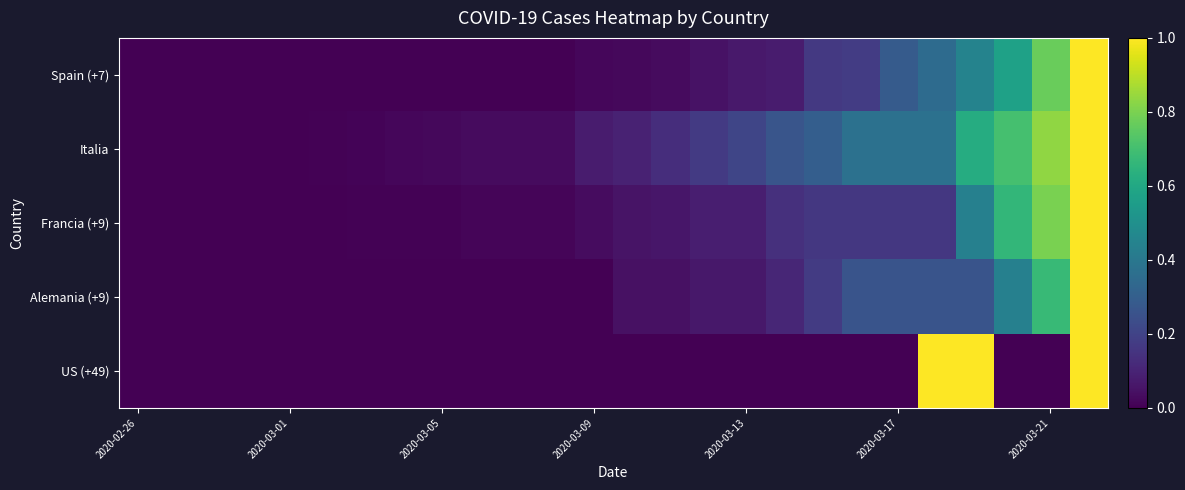

Which series has the largest total across all categories?

Italia